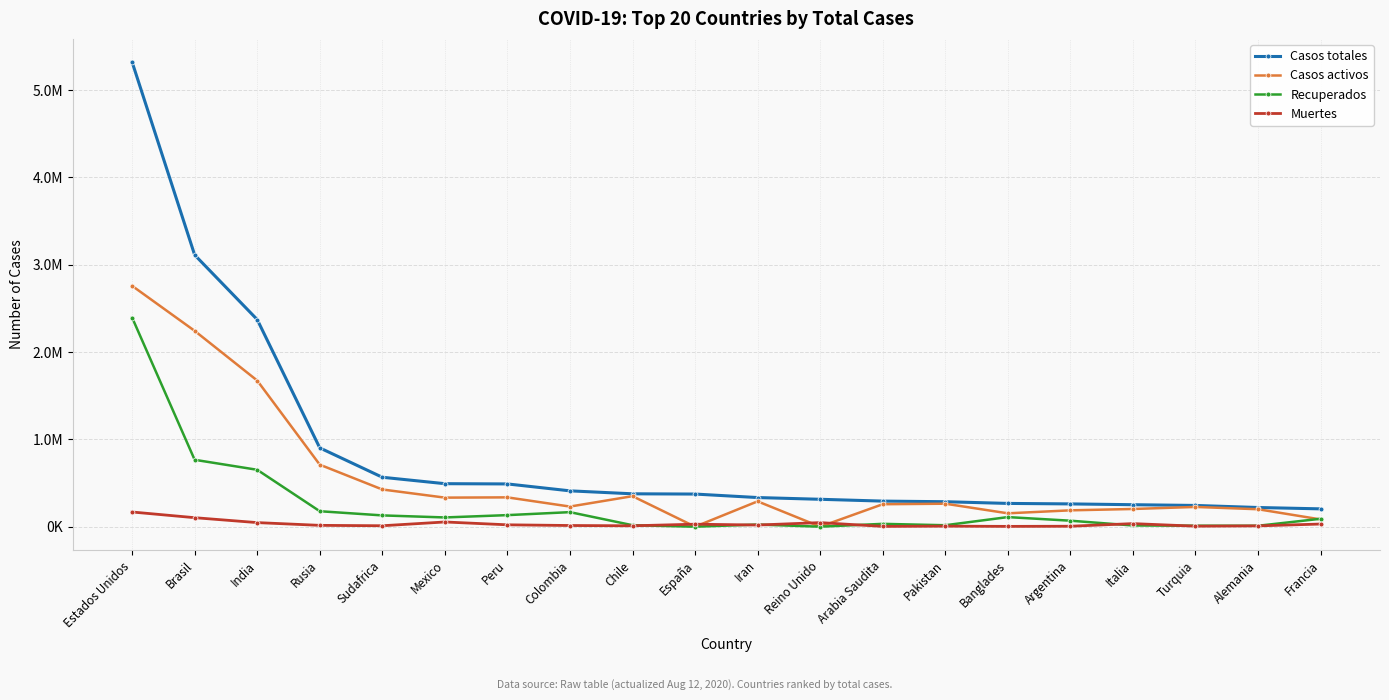

Does the chart have visible grid lines?

Yes